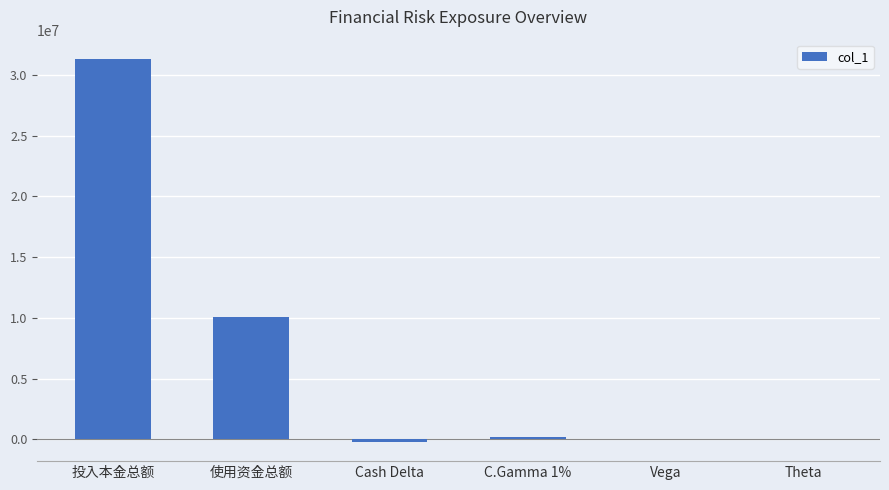

What is the sum of the values at 投入本金总额 and 使用资金总额?

41361006.9